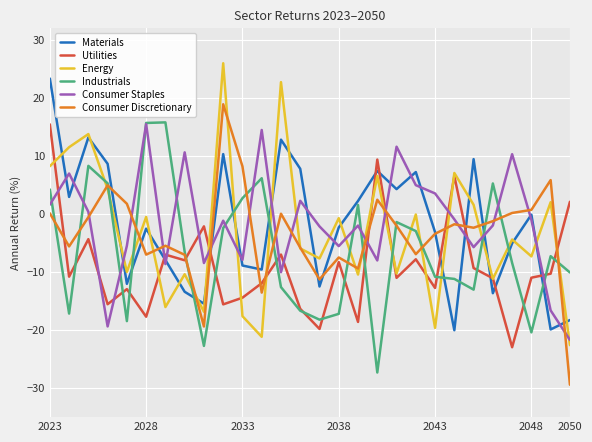

Which series has the largest range (max minus min)?

Energy